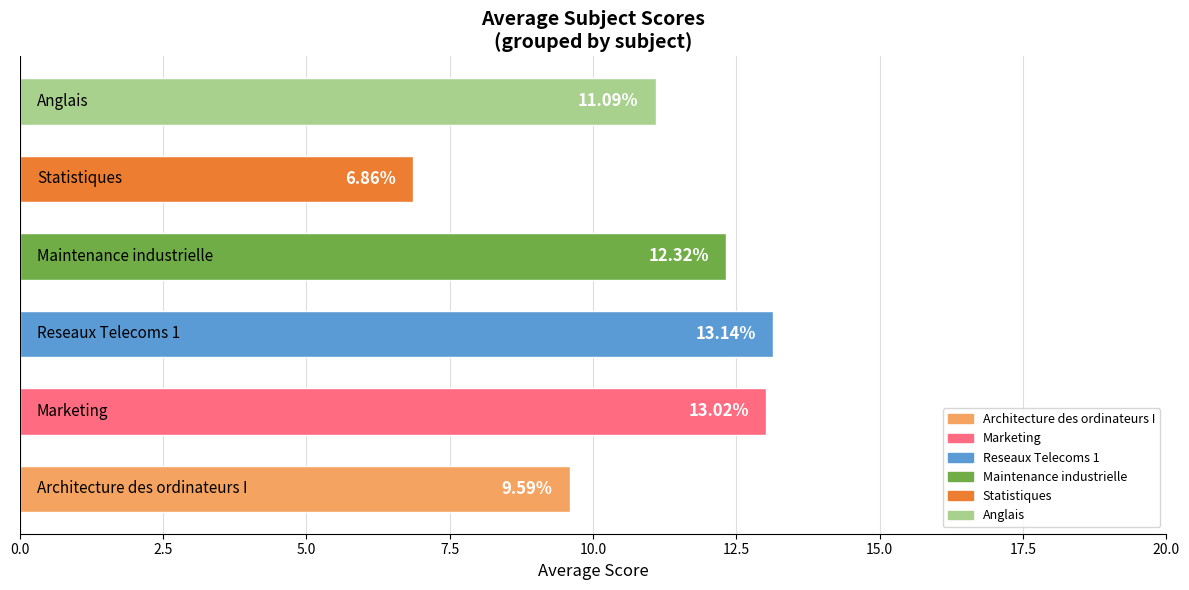

Are the bars horizontal?

Yes